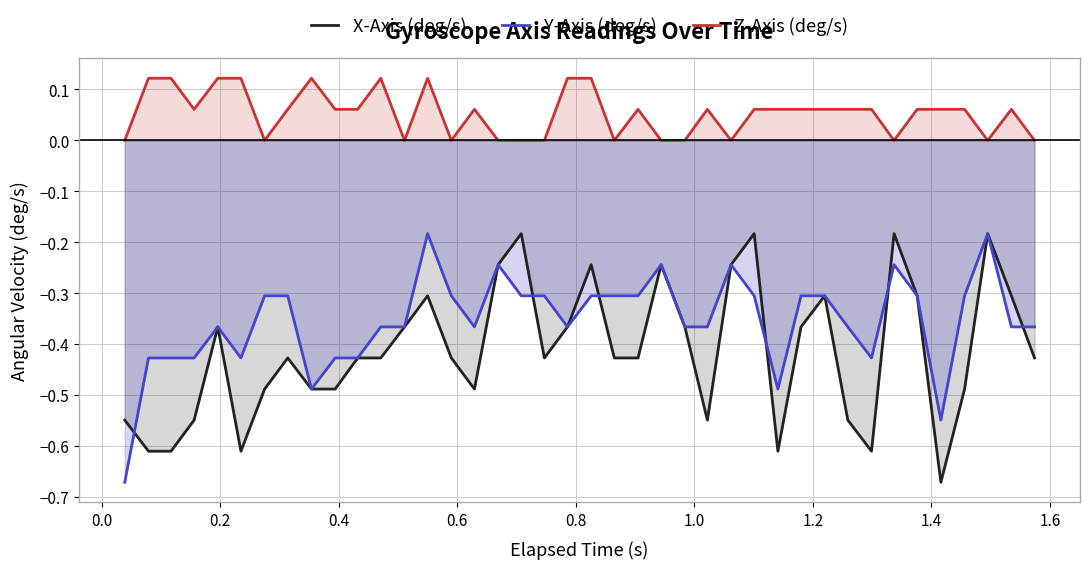

Which series has the largest total across all categories?

Z-Axis (deg/s)